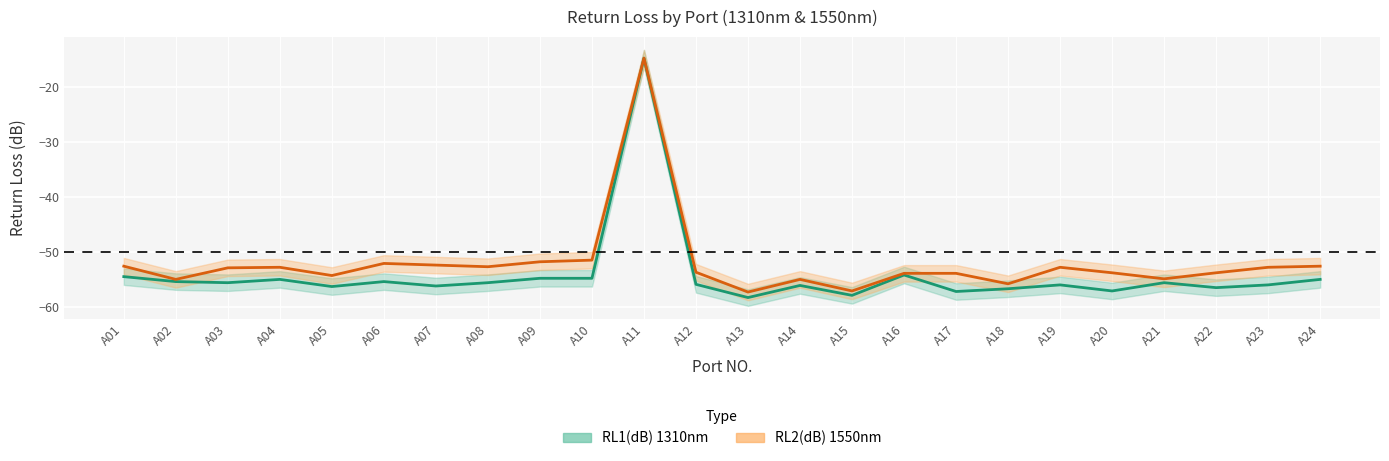

The RL2(dB) 1550nm series shows -7.3 at A11. True or false?

False